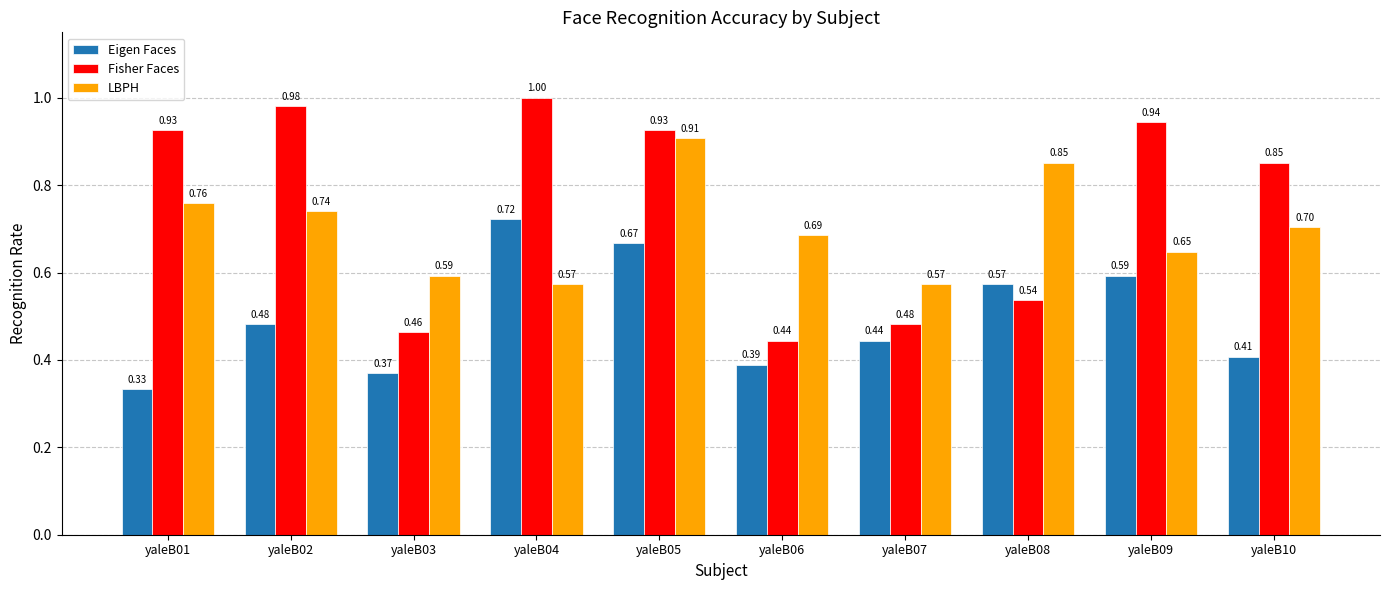

What is the sum of the LBPH values at yaleB02 and yaleB10?

1.4